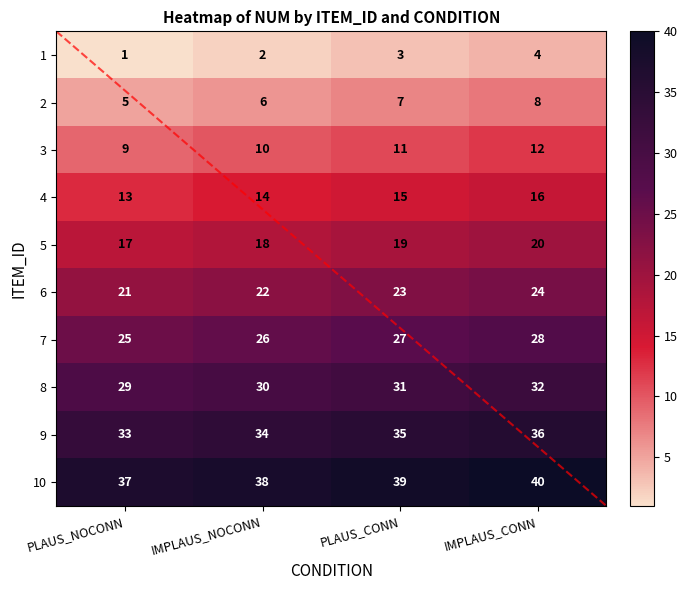

How many values in the 10 series are below 39?

2